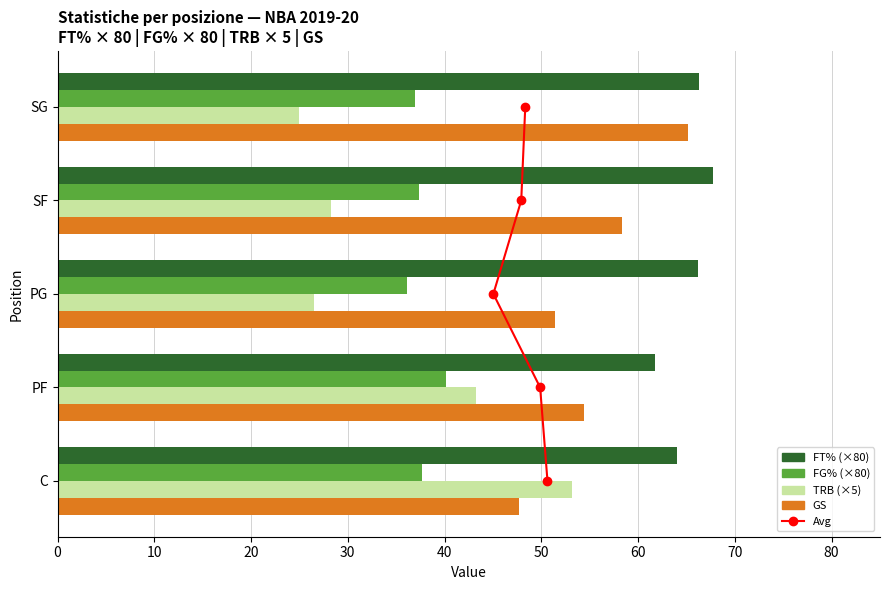

Count the number of categories in the chart.

5